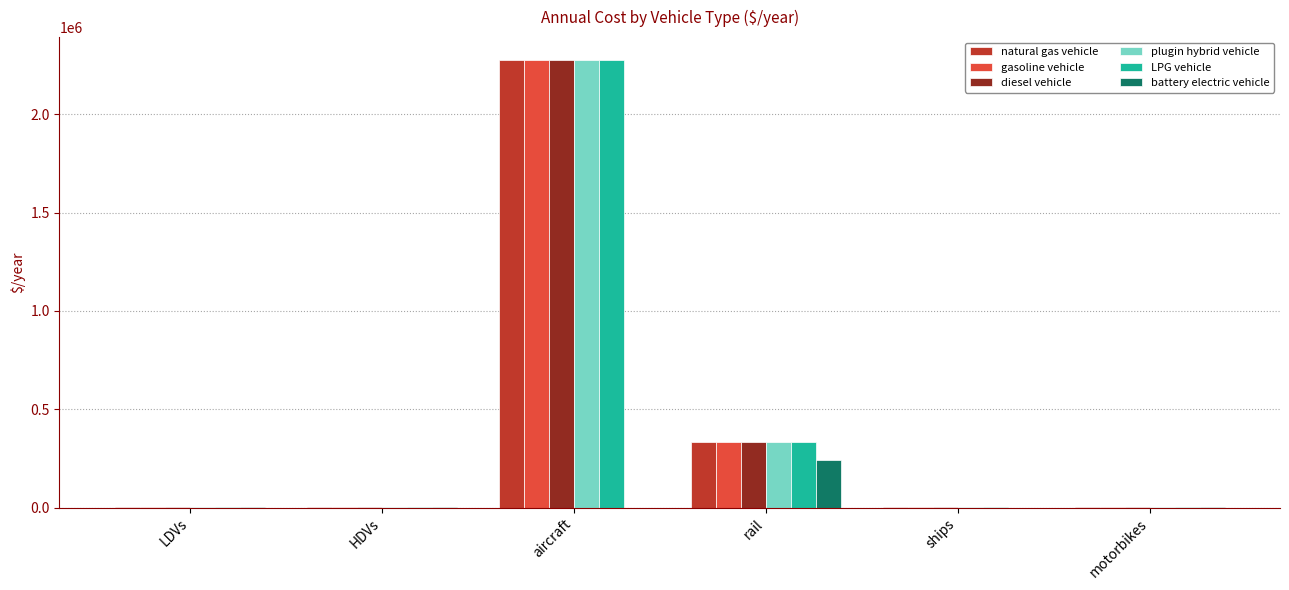

What is the approximate value of plugin hybrid vehicle at ships?

3000.0